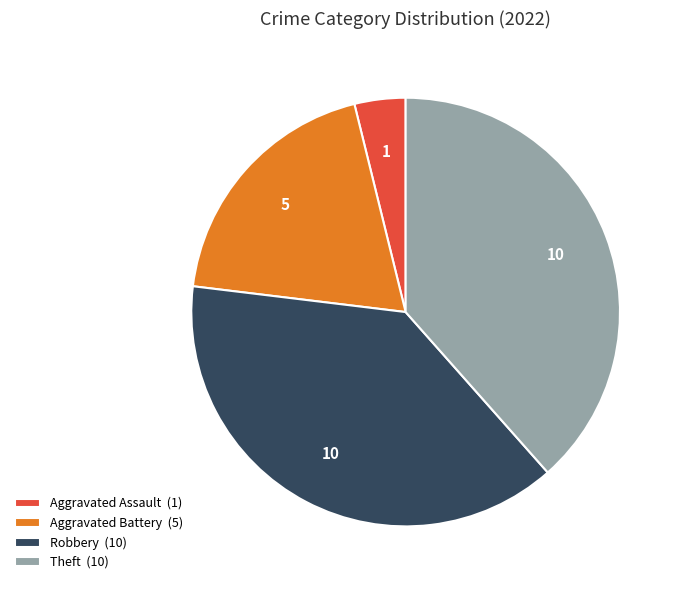

Which category has the smallest portion of the pie?

Aggravated Assault (1)